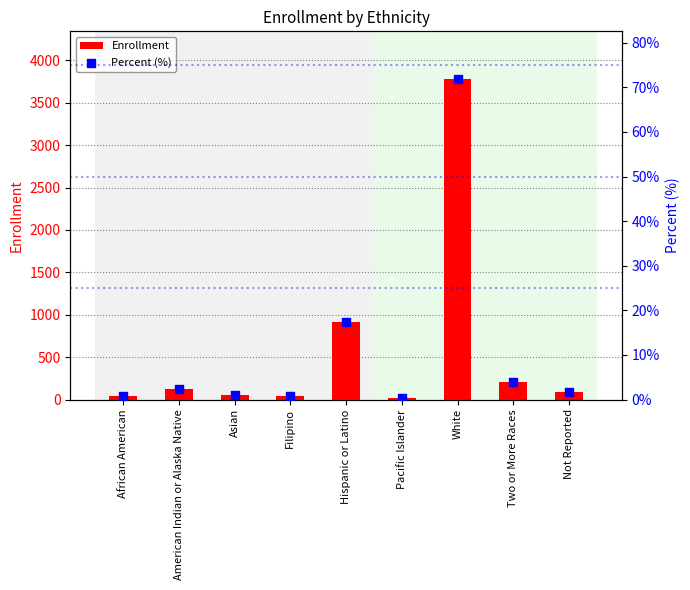

Which series reaches the maximum Y coordinate?

Enrollment